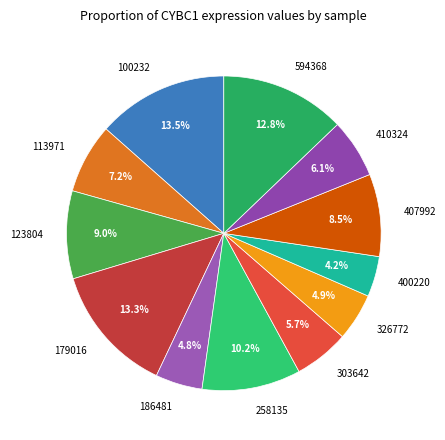

Is it true that 113971 is 7% of the pie?

True